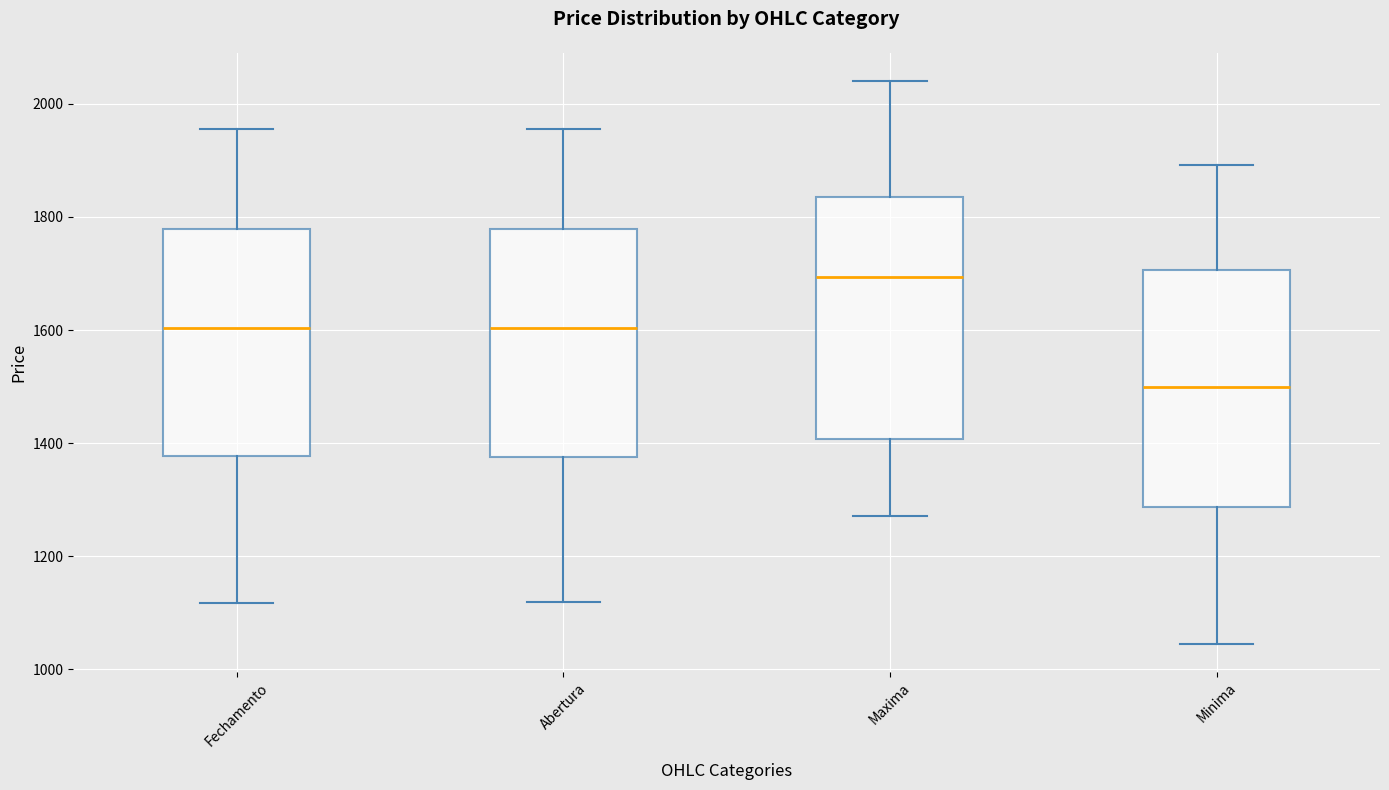

Reading left to right, transcribe this box plot: for each box, give where its median line is, the range the box spans, and where its two whiskers end, as read against the y-axis. The values are not printed on the chart, so give them approximately, as read against the axis.

Fechamento: median 1600, box 1380 to 1780, whiskers 1120 to 1960
Abertura: median 1600, box 1380 to 1780, whiskers 1120 to 1960
Maxima: median 1700, box 1400 to 1840, whiskers 1280 to 2040
Minima: median 1500, box 1280 to 1700, whiskers 1040 to 1900